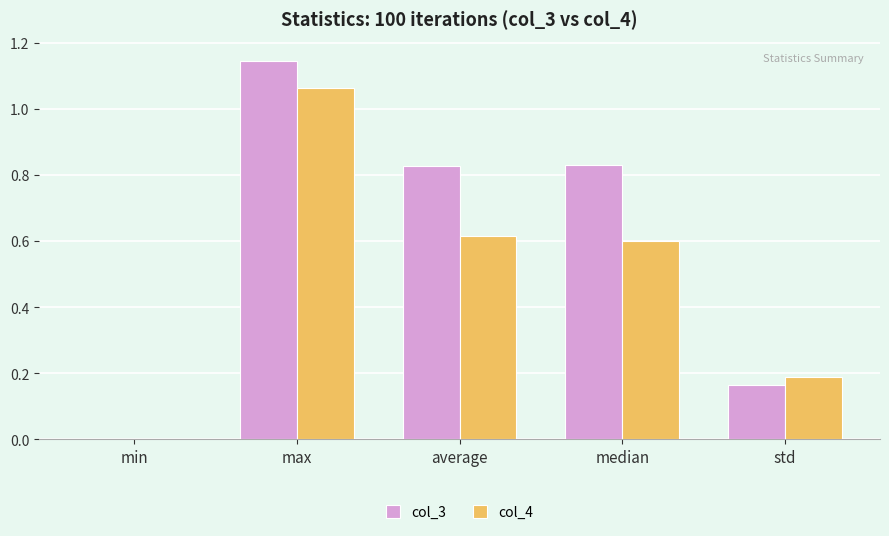

Which series has the widest spread of values?

col_3